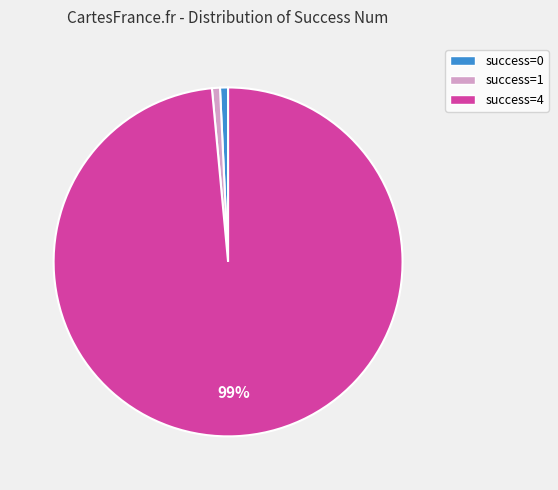

True or false: success=4 accounts for 89% of the total.

False